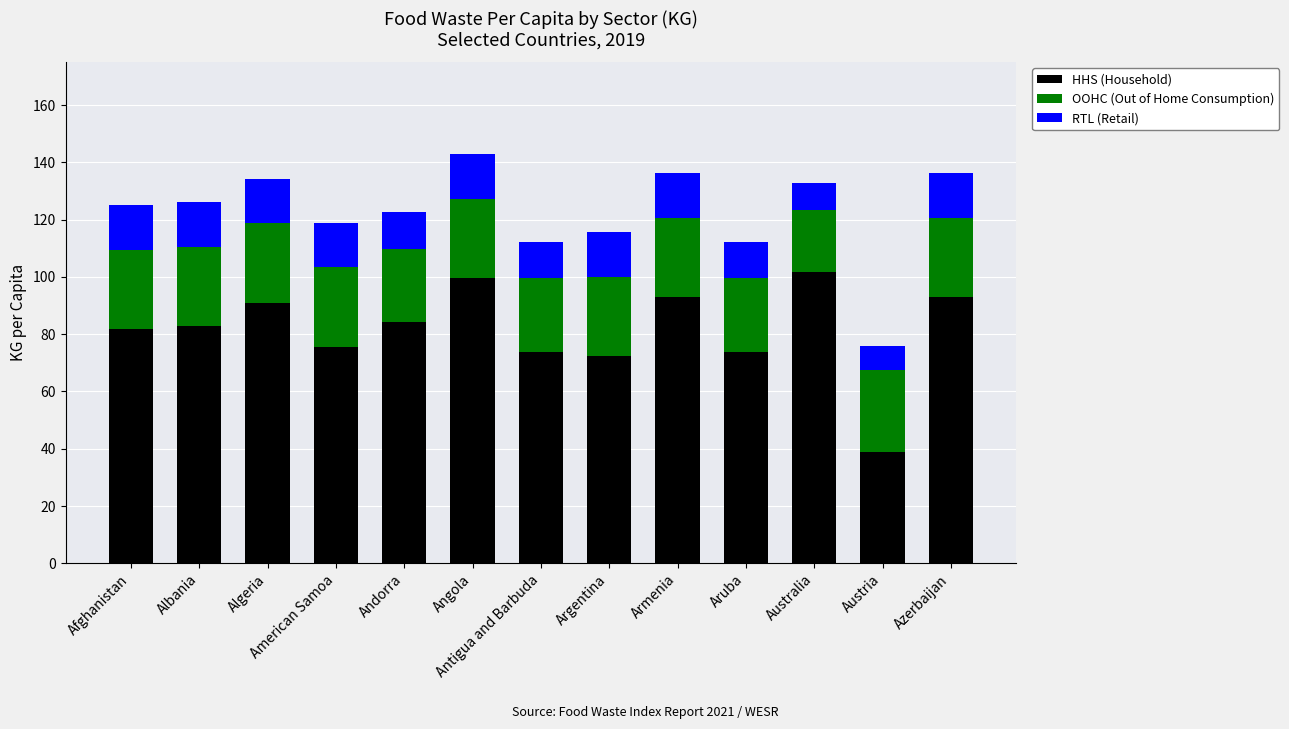

At which label is HHS (Household) closest to 70?

Argentina